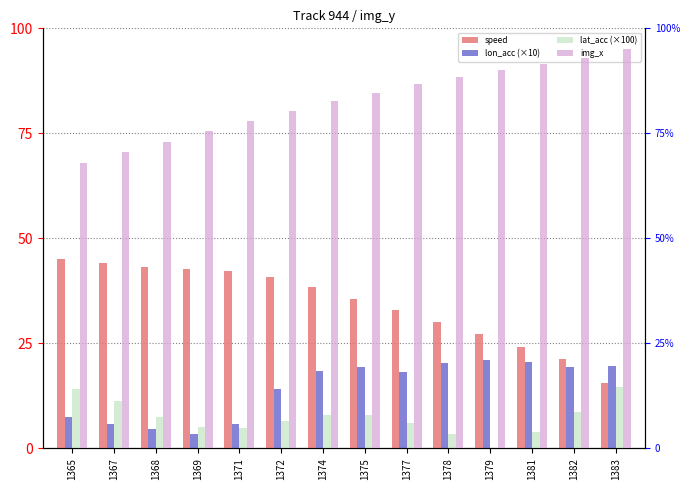

Is it true that lat_acc (×100) equals 13.0 at 1374?

False